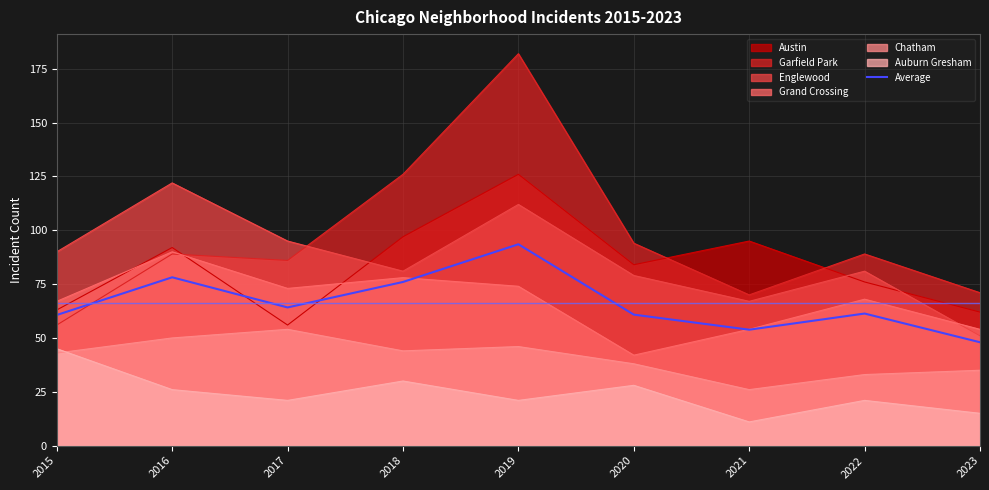

Rank the categories by value from lowest to highest.

2023, 2021, 2015, 2020, 2022, 2017, 2018, 2016, 2019